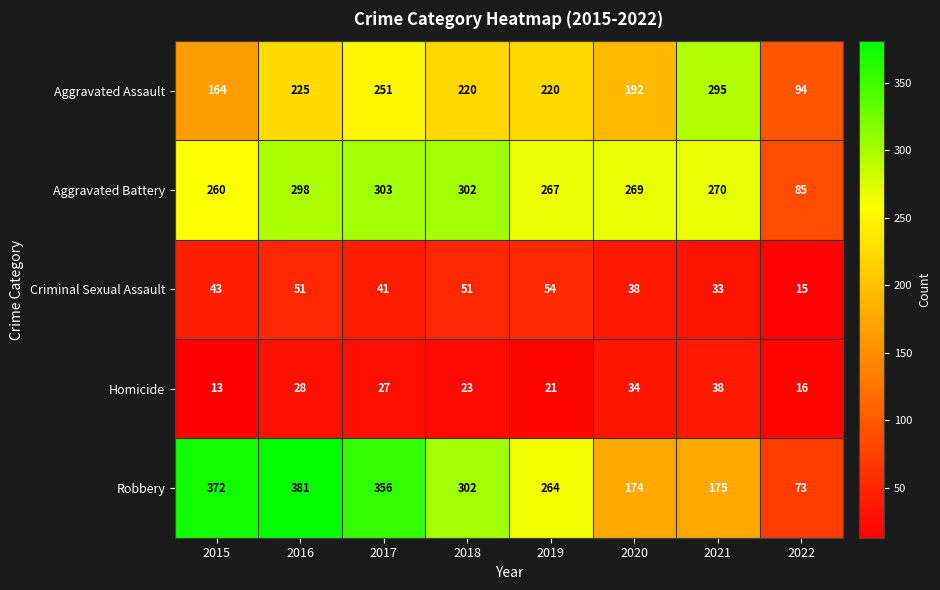

The Robbery series shows 43 at 2022. True or false?

False